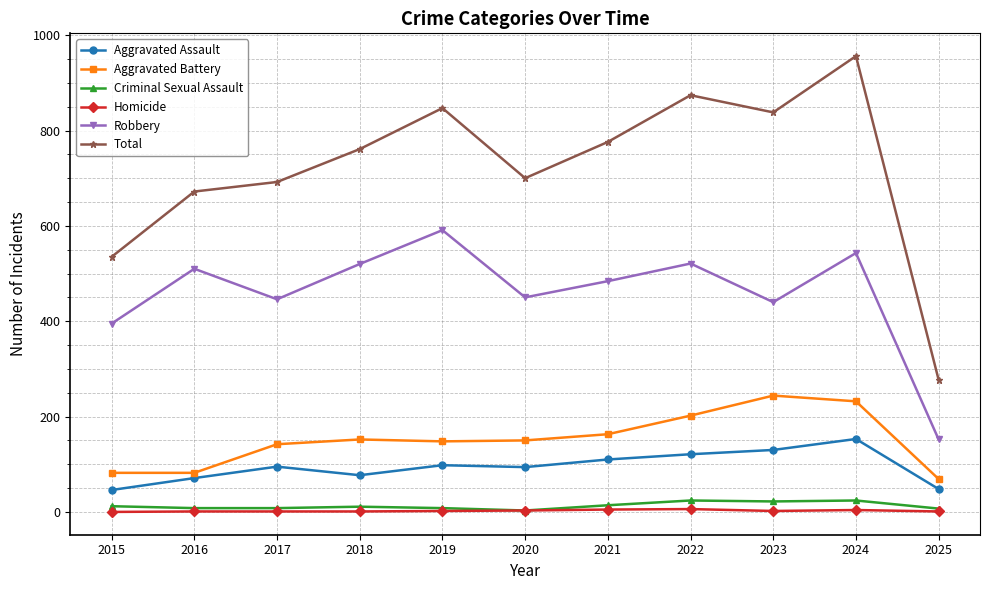

What is the difference between the maximum and second lowest values in the Aggravated Assault series?

105